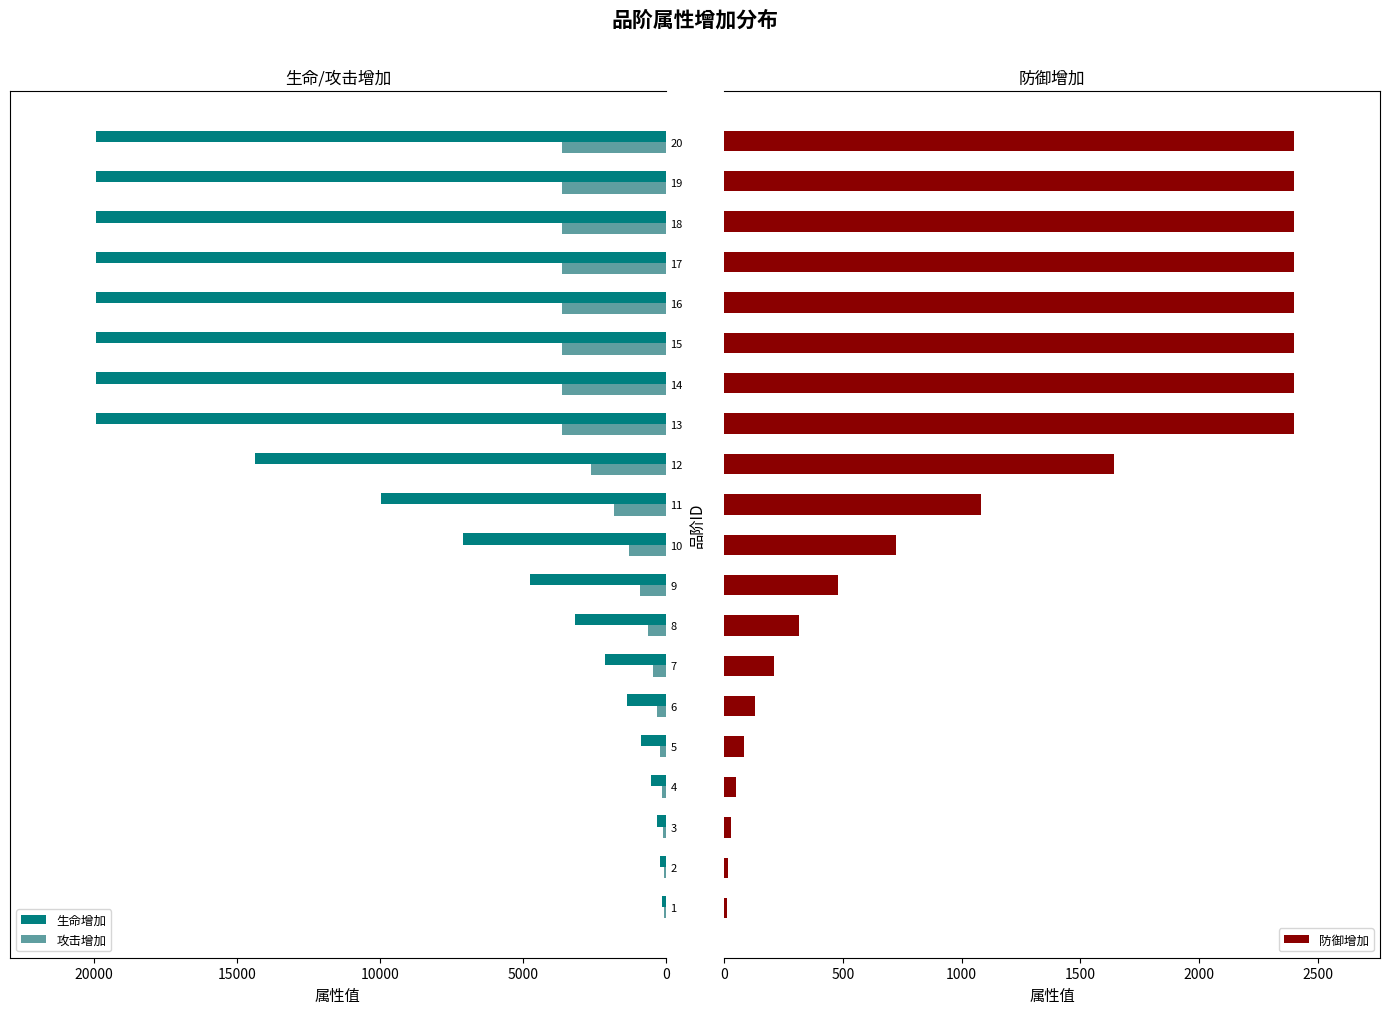

The value of 生命增加 at 6 is 2189. True or false?

False